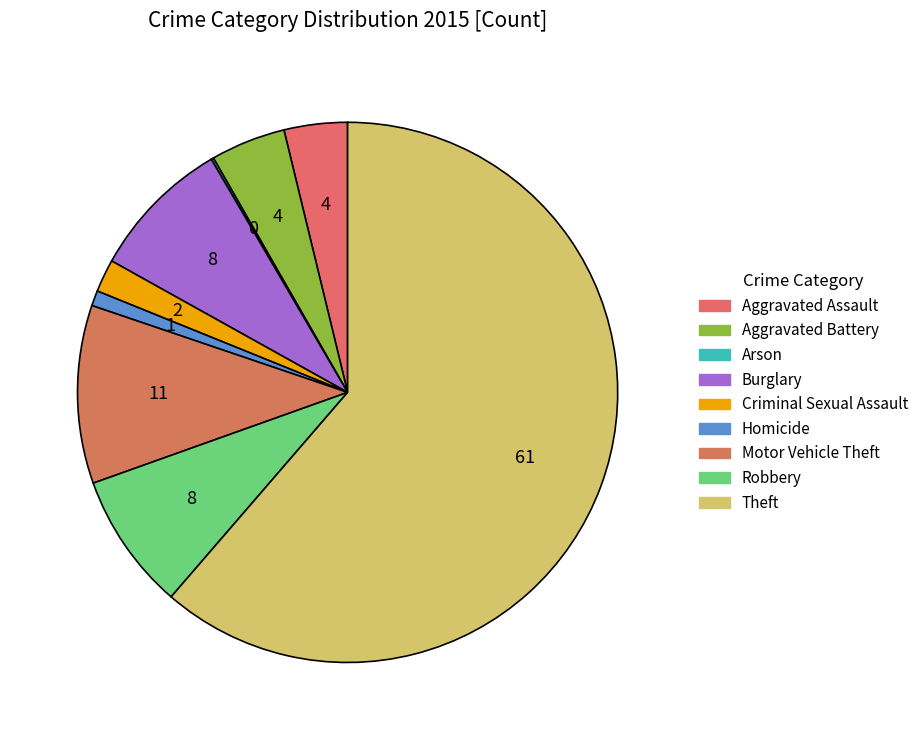

To the nearest percent, what percentage of the pie is Motor Vehicle Theft?

11%